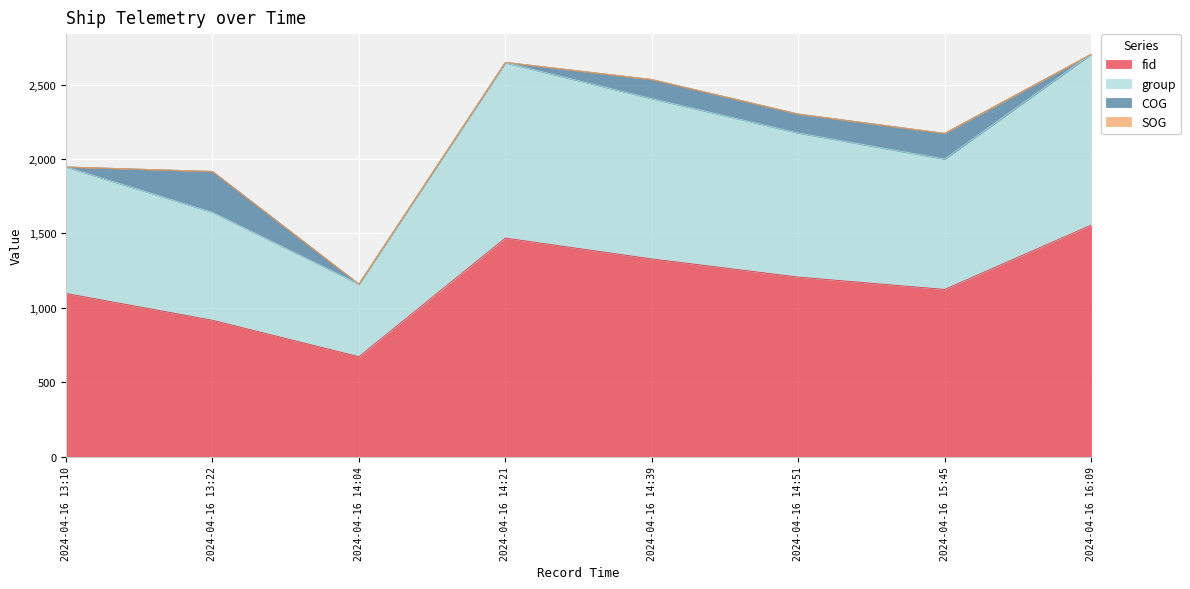

Which category has the highest value in the fid series?

2024-04-16 16:09